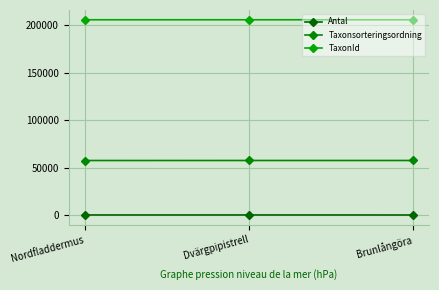

Is this an area chart (filled region under the line)?

No